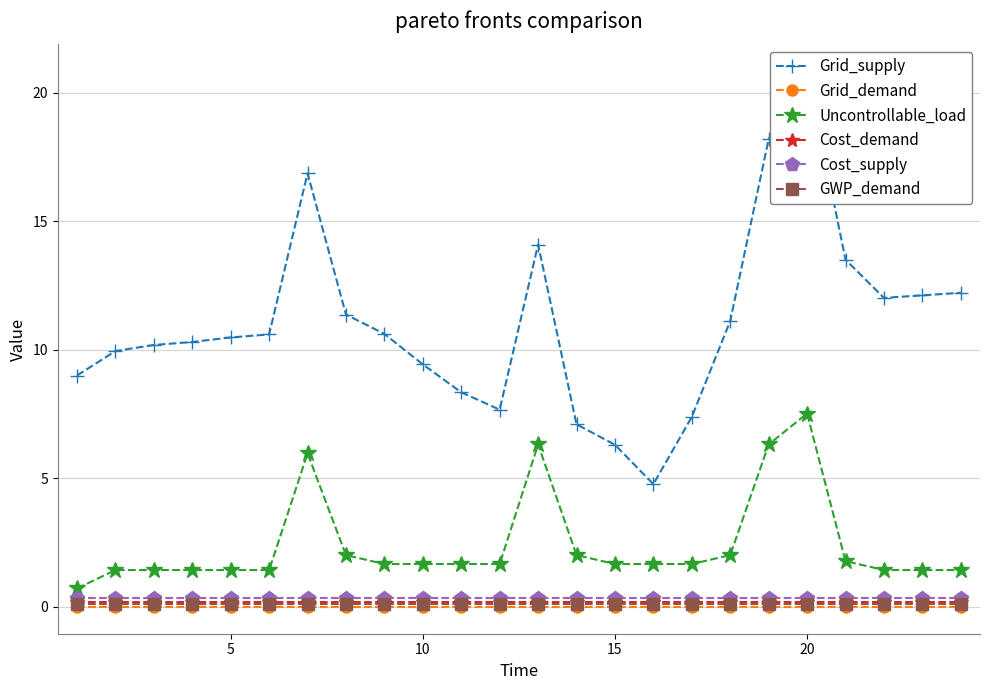

What is the lowest value of the Cost_demand series?

0.2